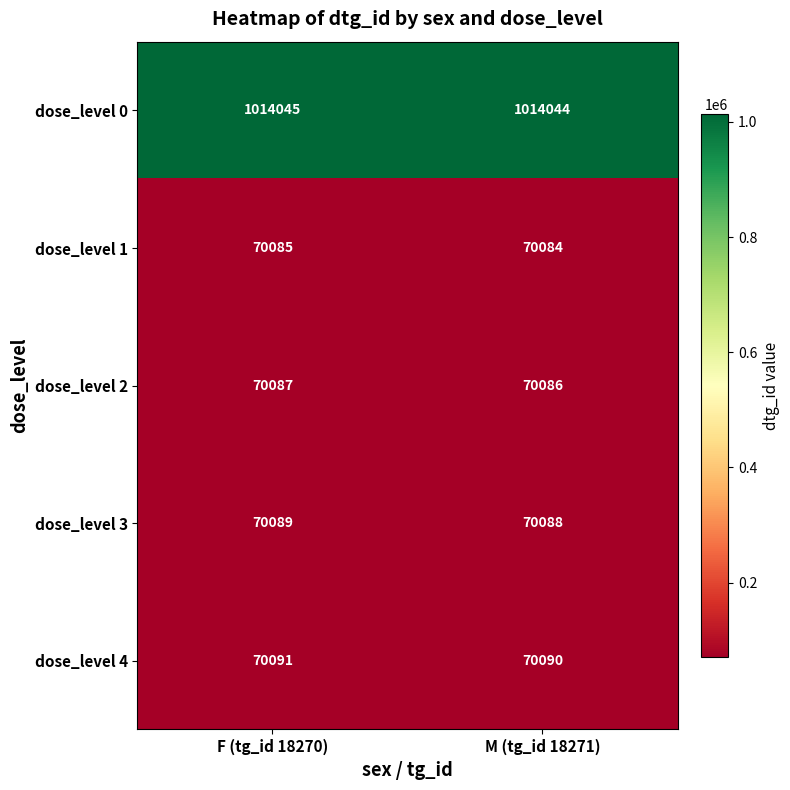

At F (tg_id 18270), list the series in order from largest to smallest.

dose_level 0, dose_level 4, dose_level 3, dose_level 2, dose_level 1